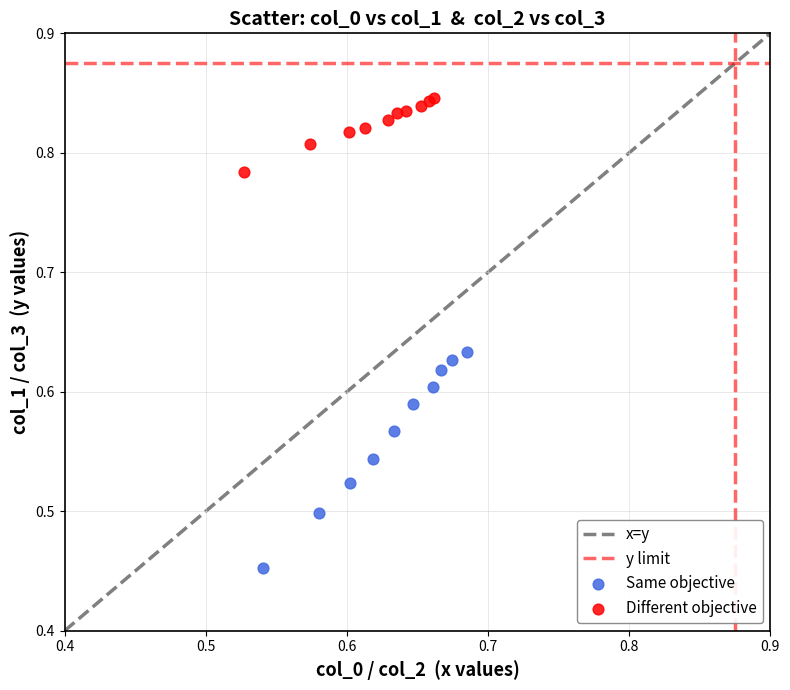

Which series contains the lowest Y value?

Same objective